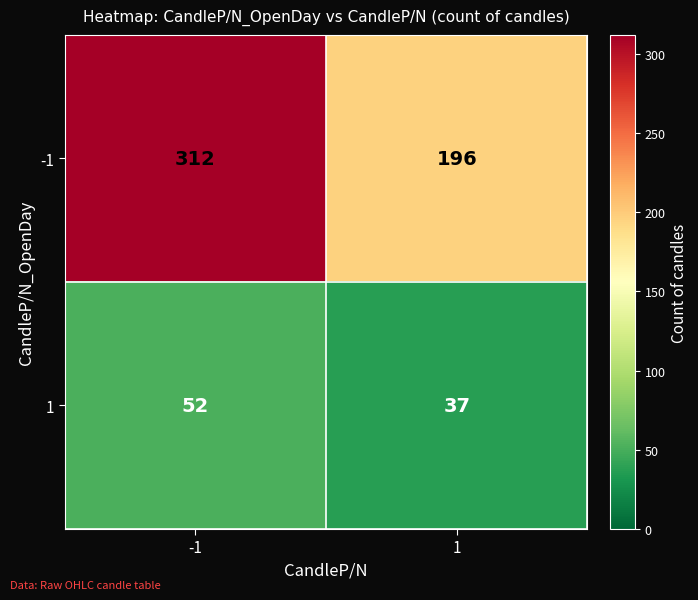

What value does the -1 series have at 1, to the nearest 10?

200